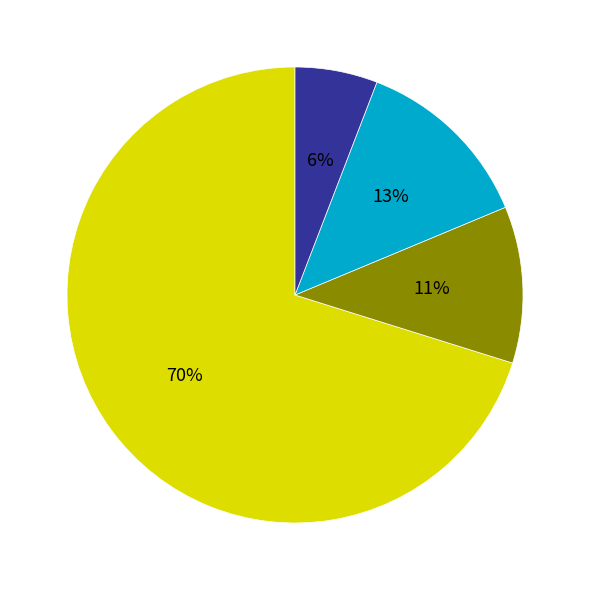

Is there a majority slice in this chart?

Yes